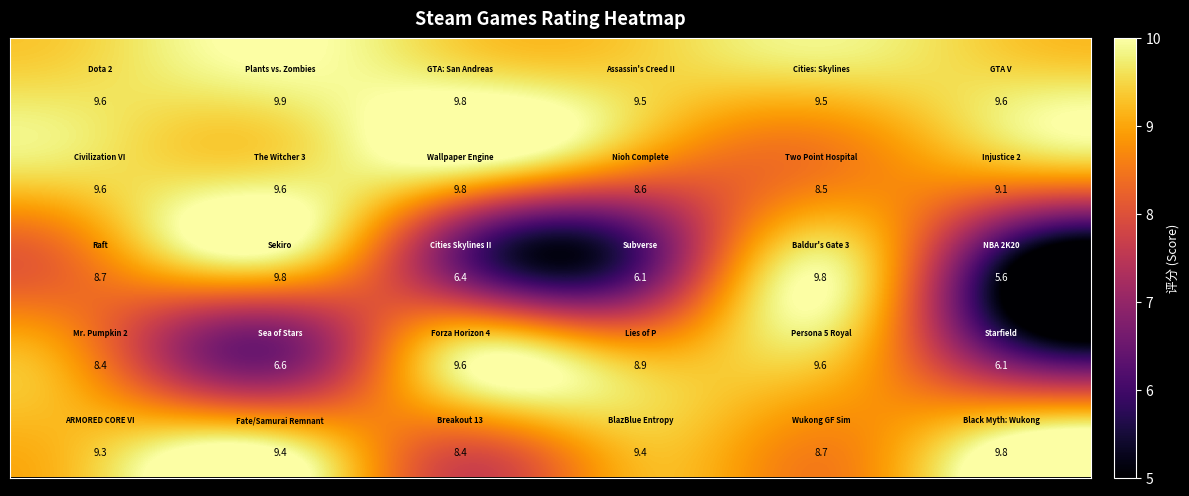

What is the minimum value shown in the chart?

5.6